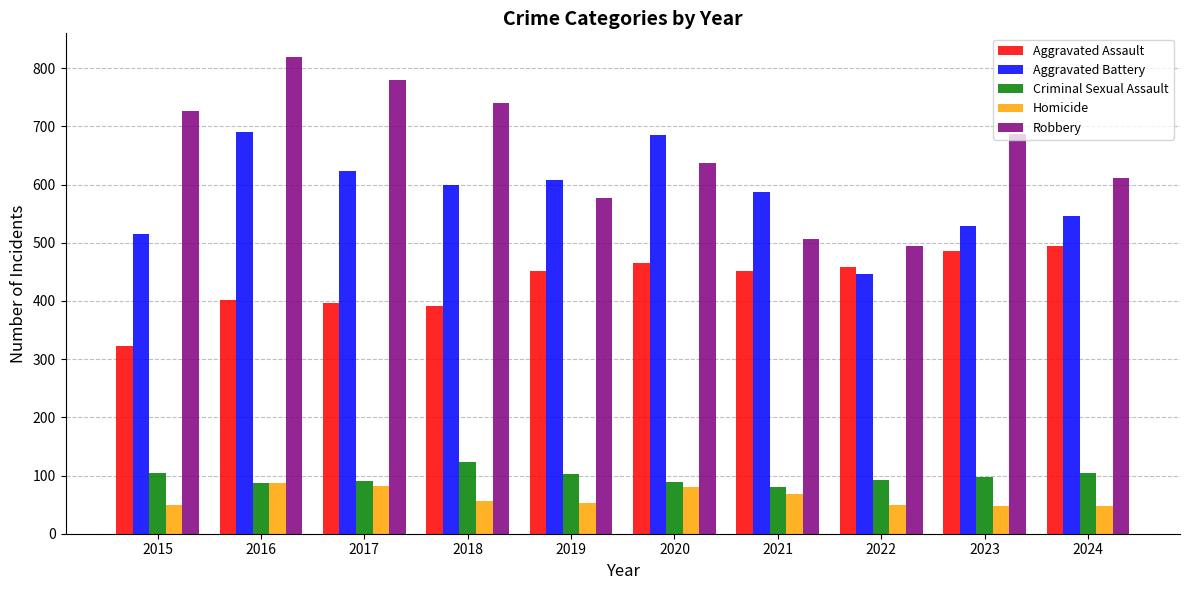

Where does the Aggravated Battery series first go above 600?

2016